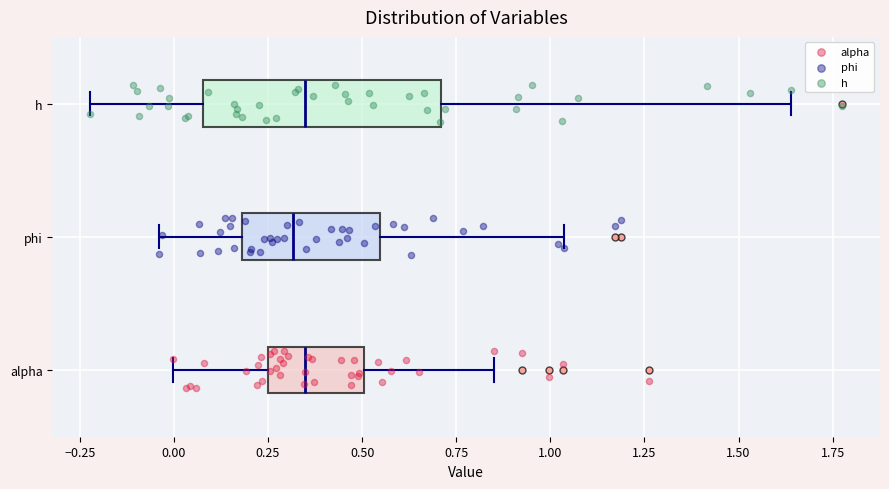

Reading bottom to top, transcribe this box plot: for each box, give where its median line is, the range the box spans, and where its two whiskers end, as read against the x-axis. The values are not printed on the chart, so give them approximately, as read against the axis.

alpha: median 0.35, box 0.25 to 0.50, whiskers 0.00 to 0.85
phi: median 0.30, box 0.20 to 0.55, whiskers -0.05 to 1.05
h: median 0.35, box 0.10 to 0.70, whiskers -0.20 to 1.65